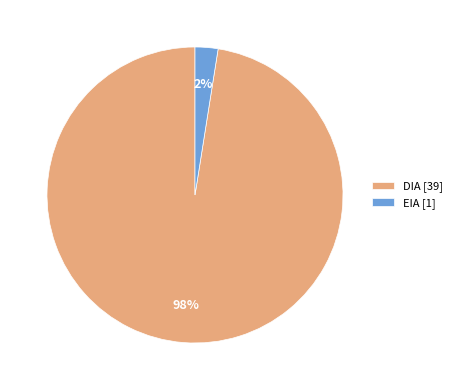

Count the number of slices in the pie.

2